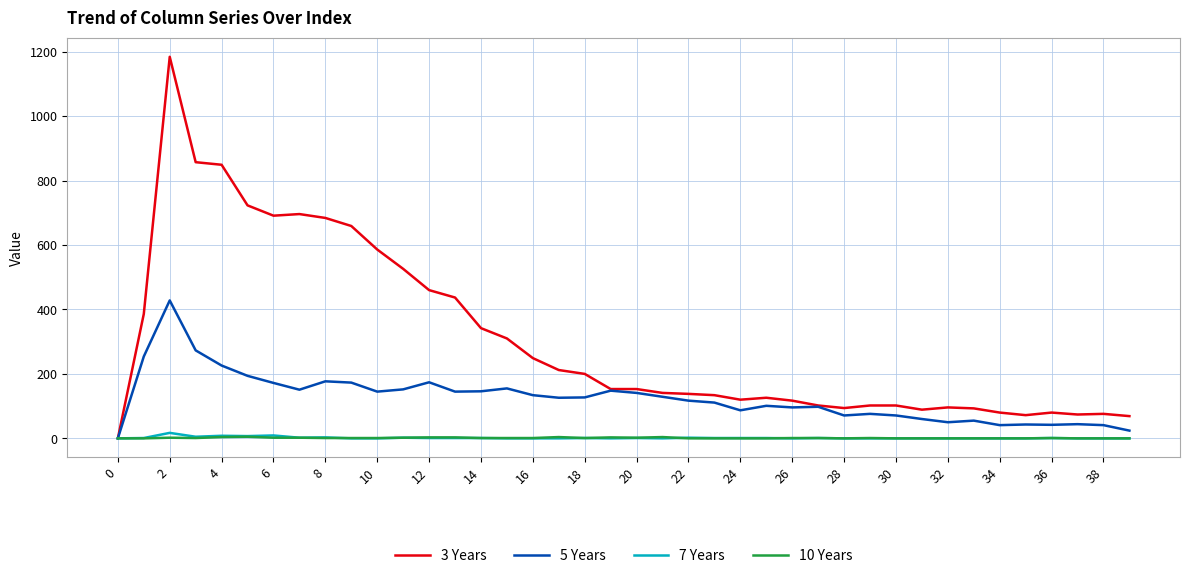

How many lines are shown in the chart?

4